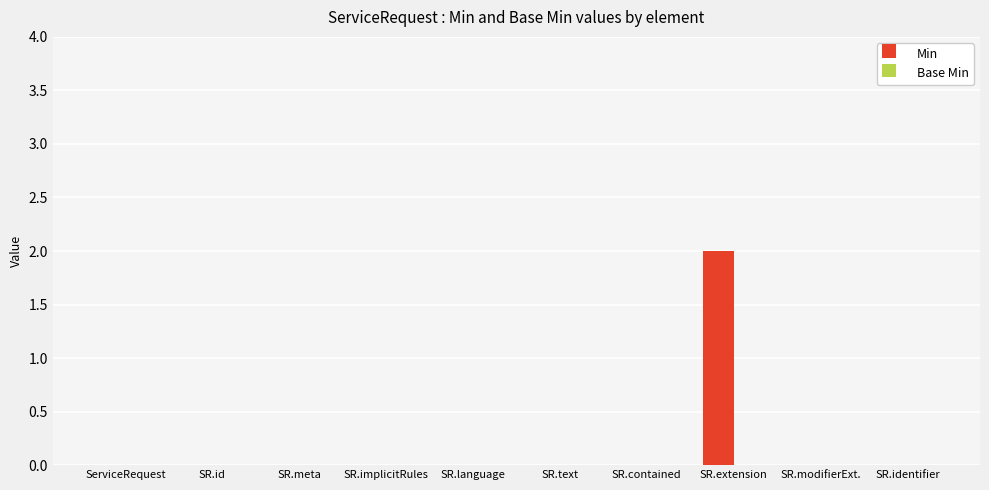

At which category does the chart reach its peak across all series?

SR.extension